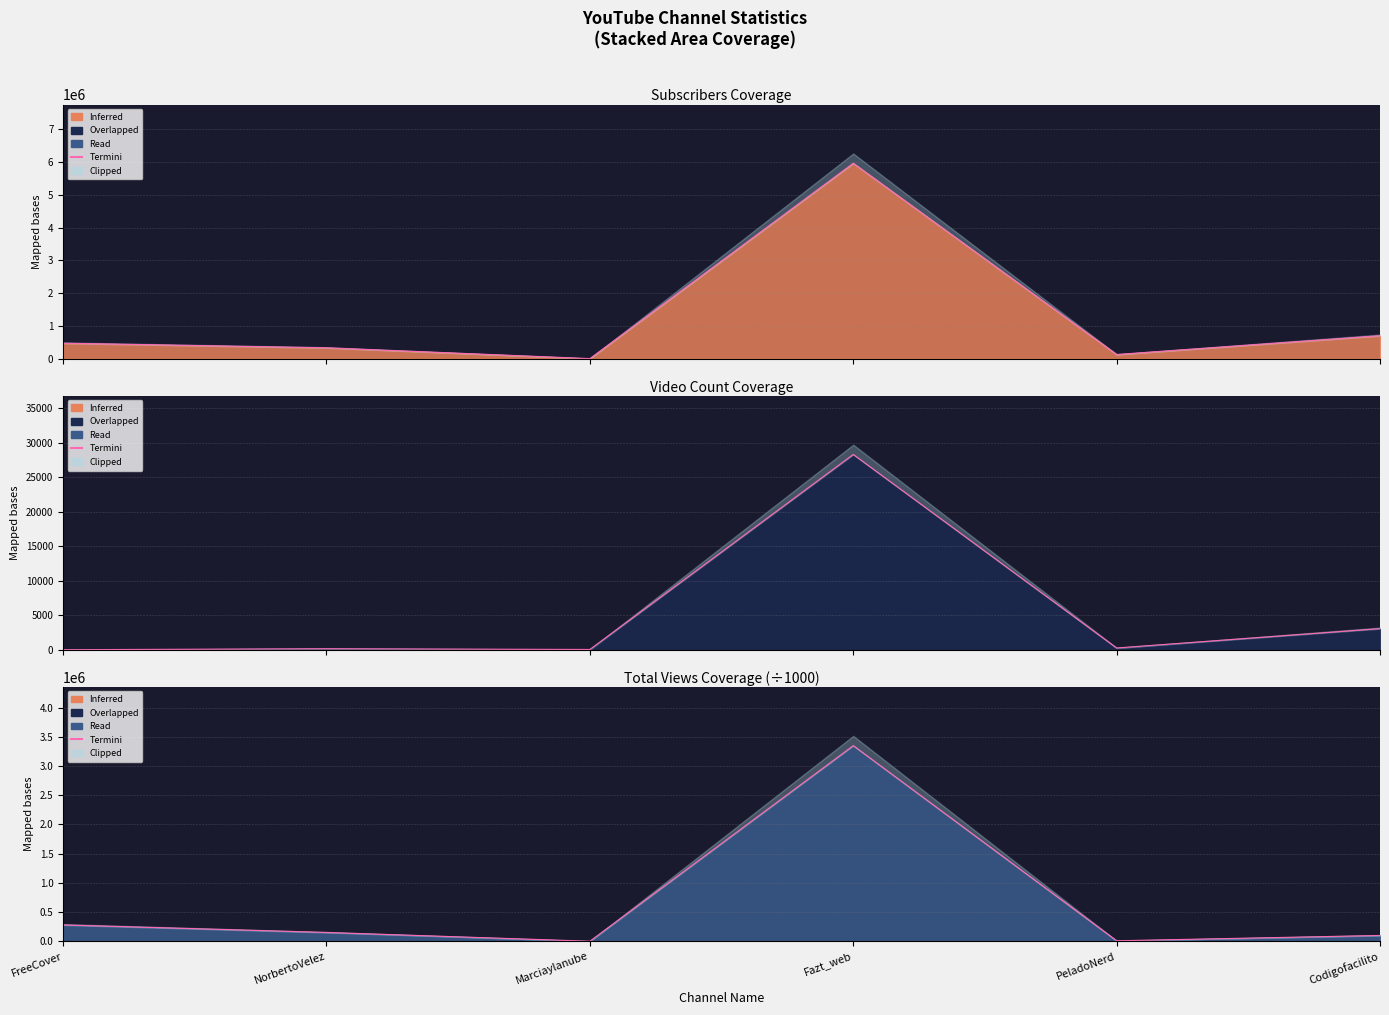

What is the change in value from FreeCover to PeladoNerd?

-271704.5